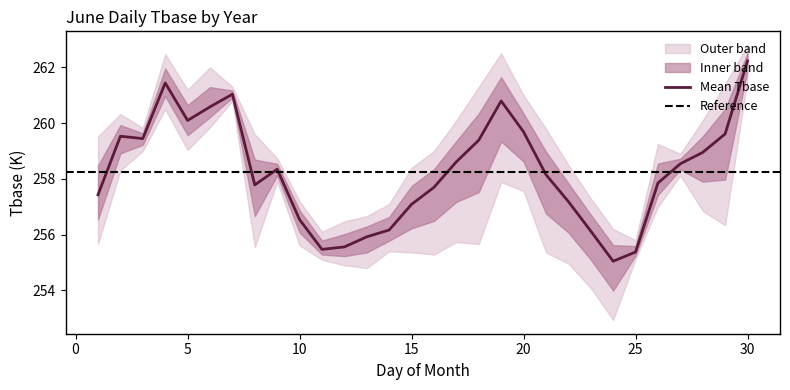

Is it true that Mean Tbase equals 173.3 at 25?

False